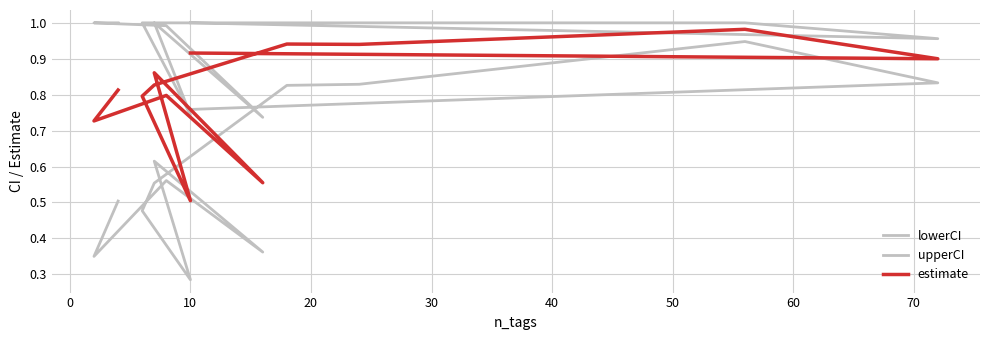

What is the maximum value shown in the chart?

1.0